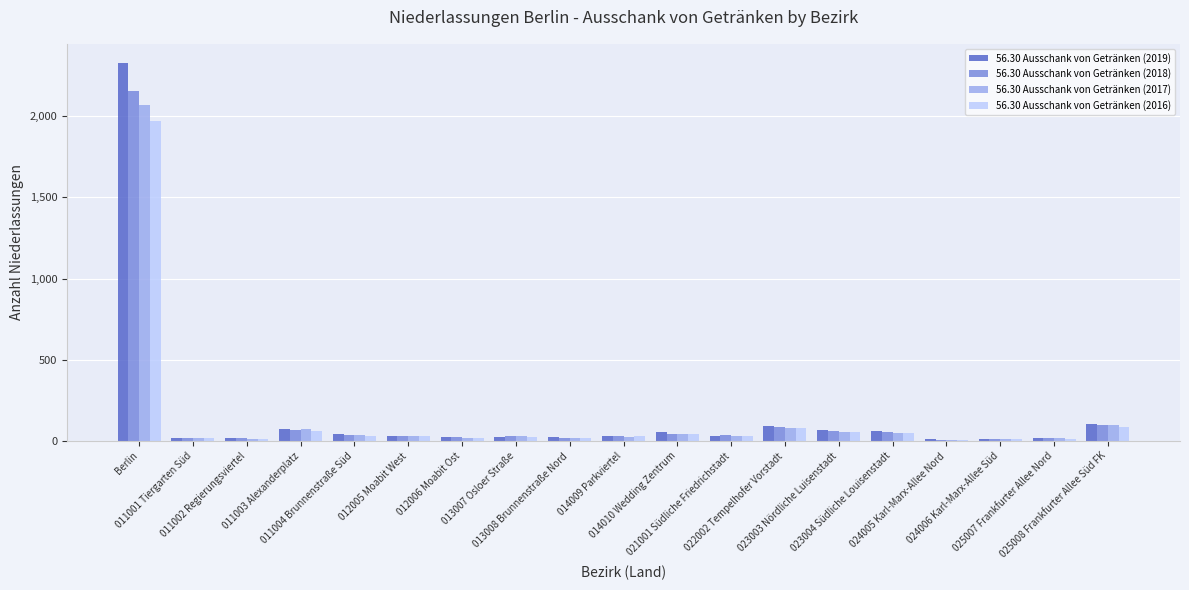

What is the greatest value displayed?

2329